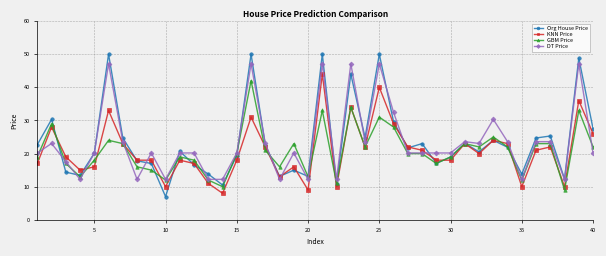

What are all the series names shown in the legend?

Org House Price, KNN Price, GBM Price, DT Price